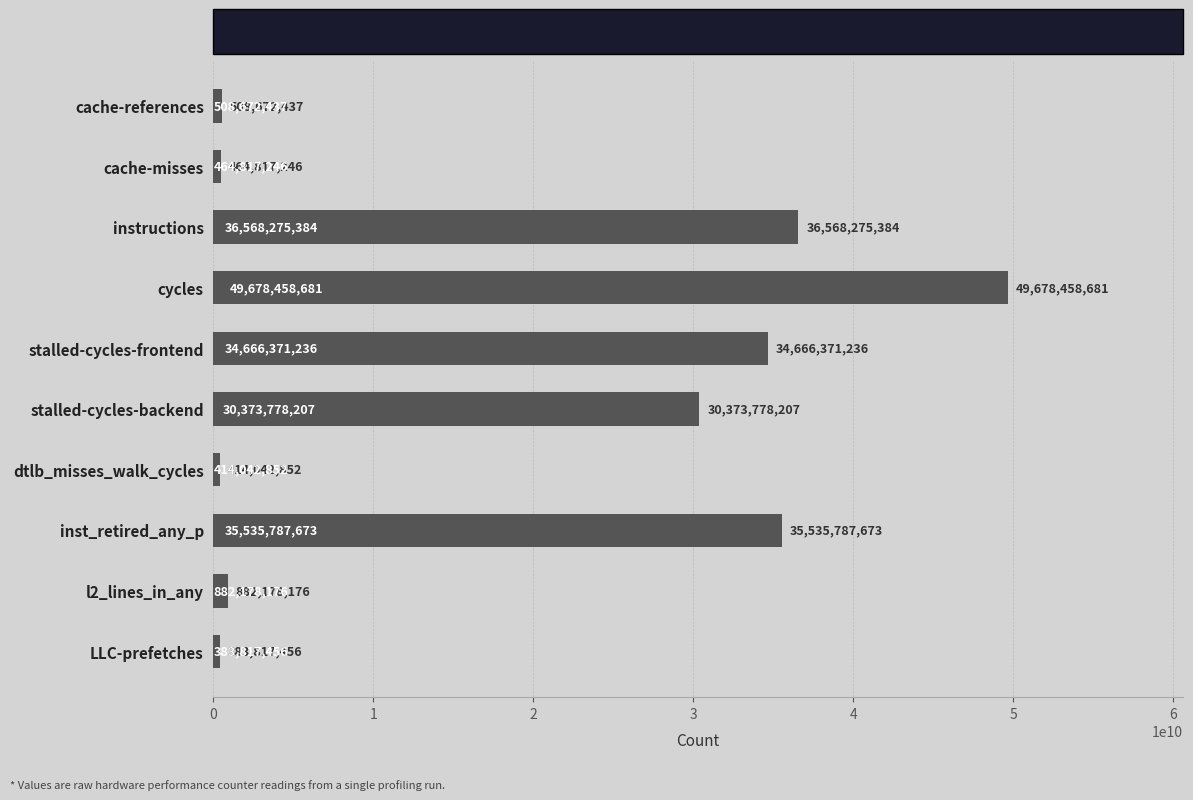

What is the difference between the maximum and minimum values?

49294641225